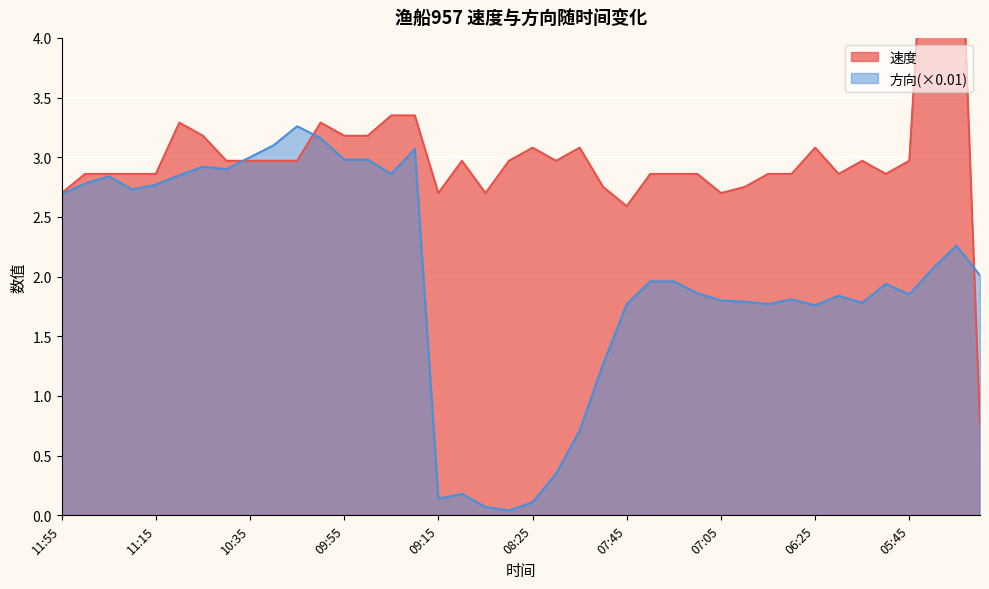

Between 05:55 and 07:55, which is larger?

05:55